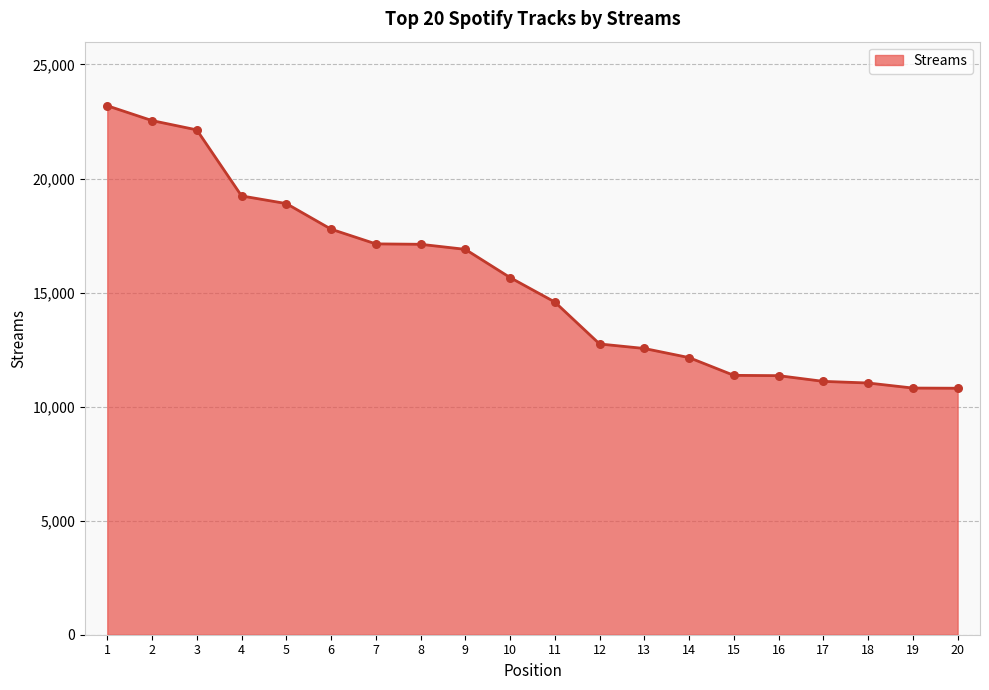

Which has a higher value, 20 or 16?

16